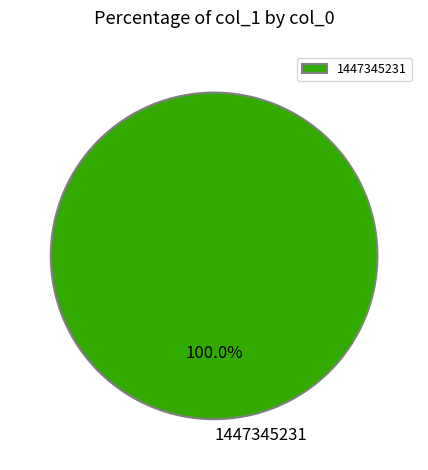

Does 1447345231 represent more than half of the total?

Yes